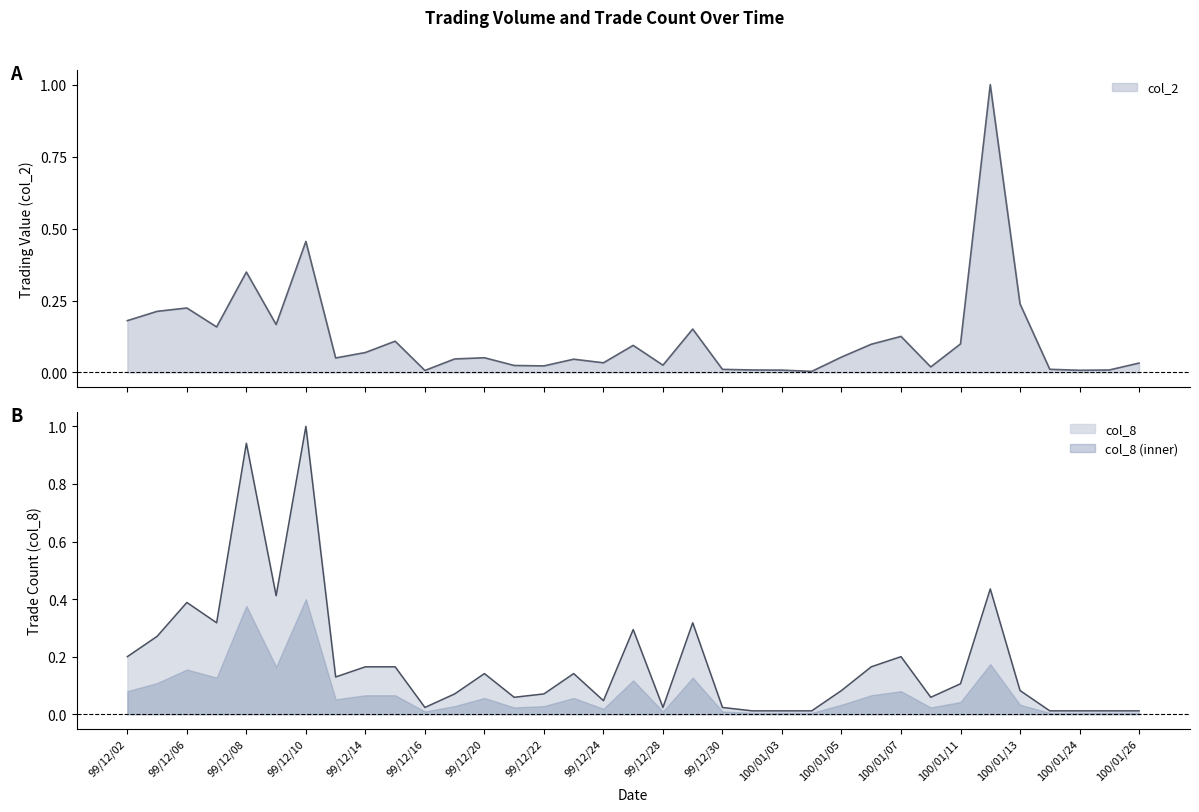

List the series in order of their peak value, lowest first.

col_2, col_8